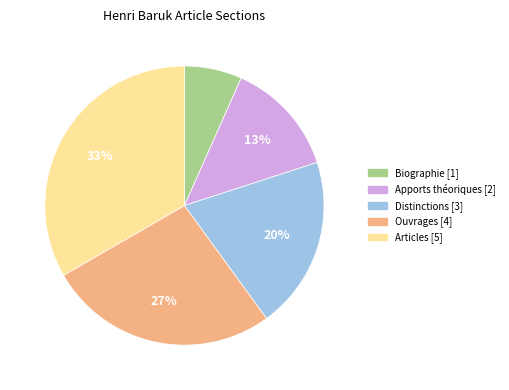

Which category has the smallest portion of the pie?

Biographie